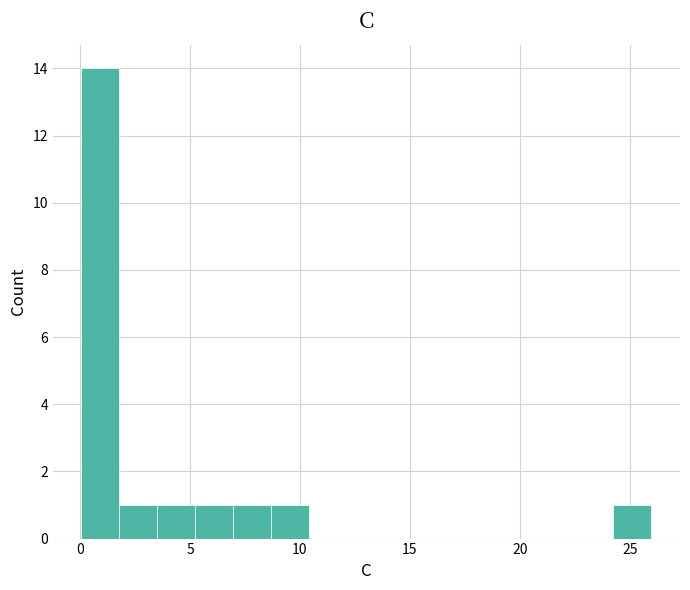

Around what value on the x-axis is the tallest bar? Give the approximate position of its centre, as read against the axis.

1.0